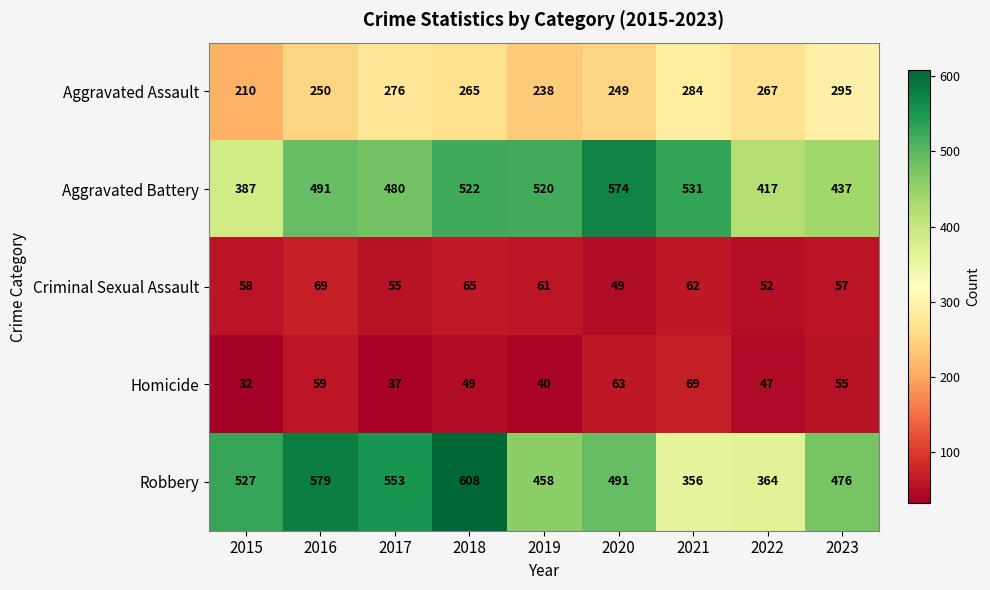

What is the approximate value of Criminal Sexual Assault at 2022, to the nearest 5?

50